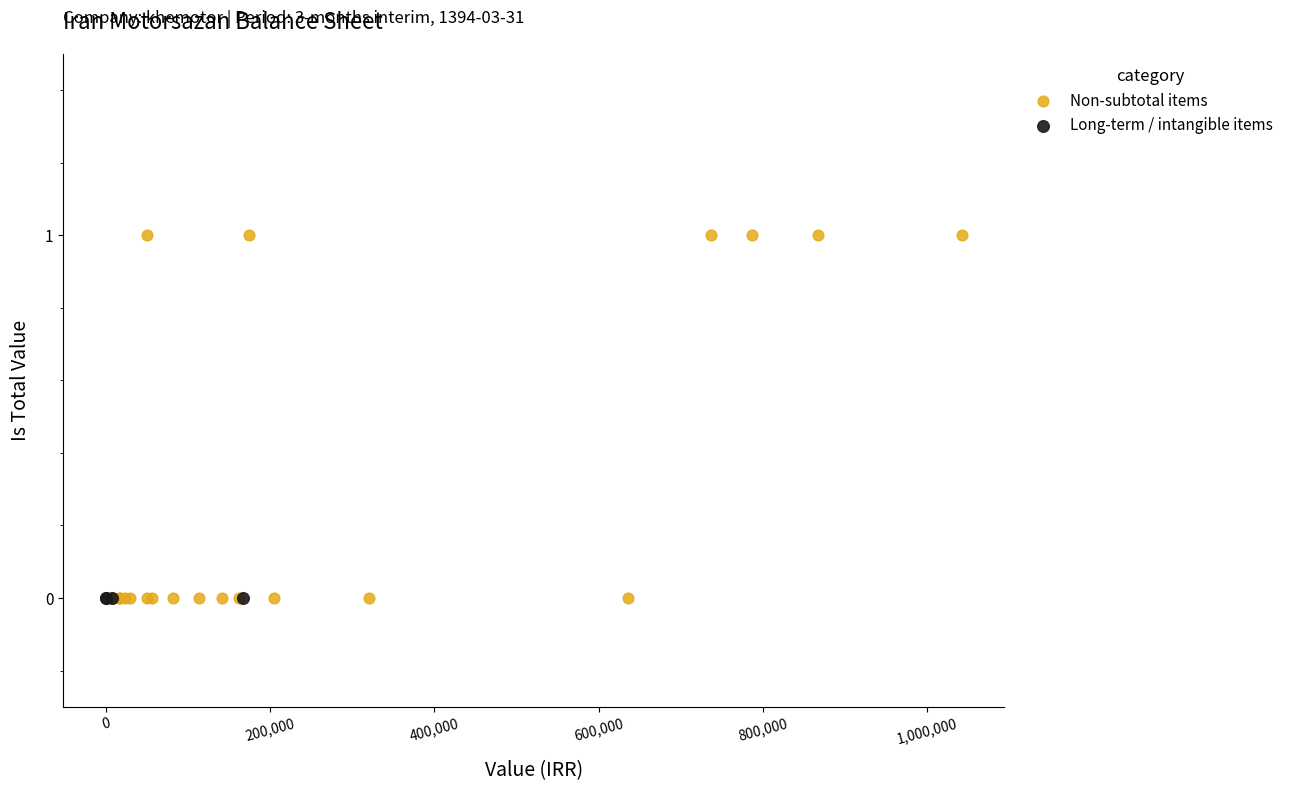

Which series reaches the maximum Y coordinate?

Non-subtotal items